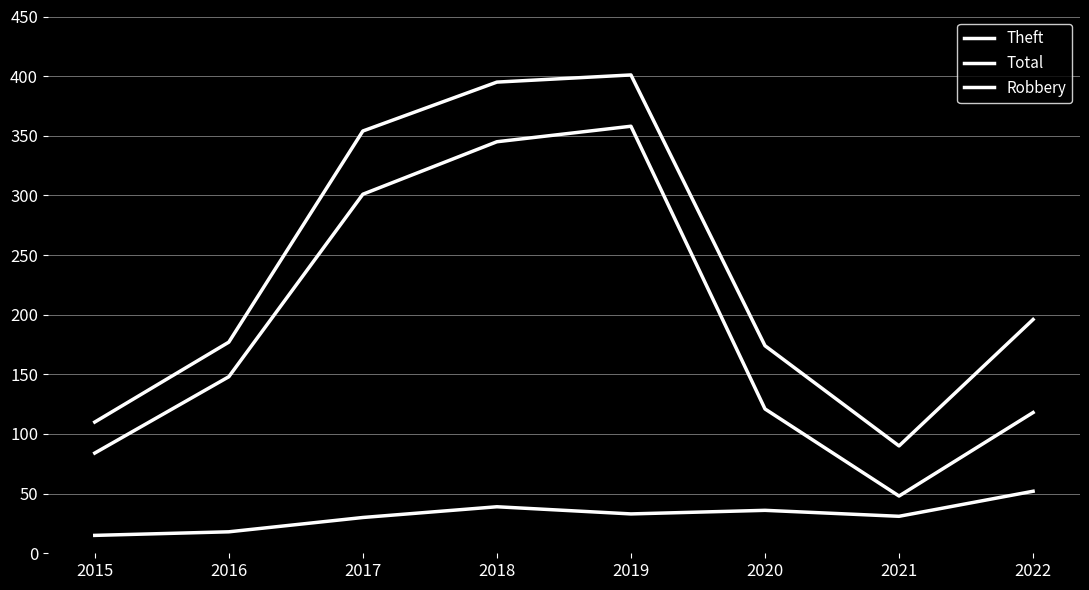

What is the sum of all Theft values?

1523